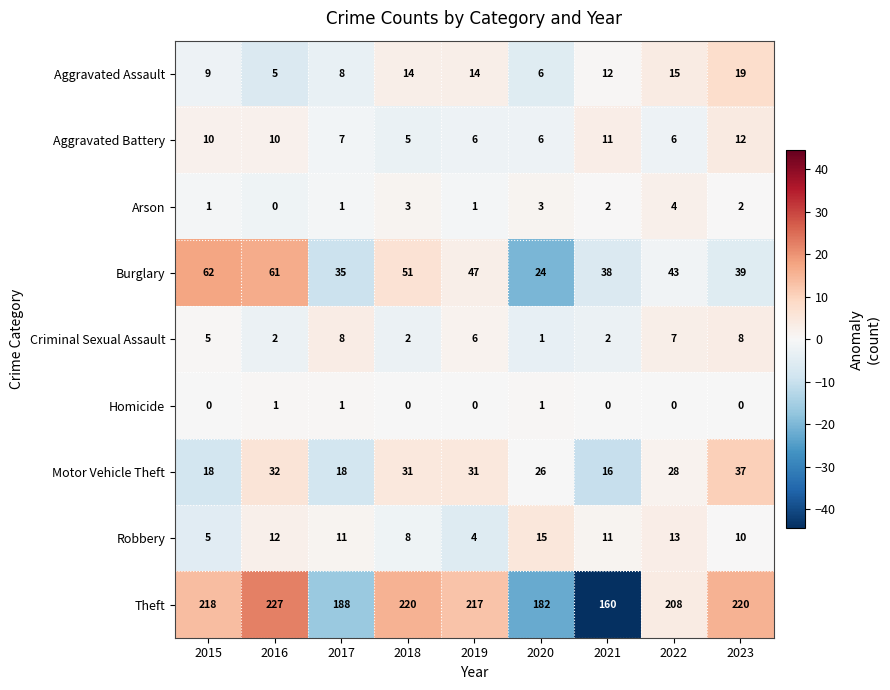

Rank the series by their maximum value, from highest to lowest.

Theft, Burglary, Motor Vehicle Theft, Aggravated Assault, Robbery, Aggravated Battery, Criminal Sexual Assault, Arson, Homicide